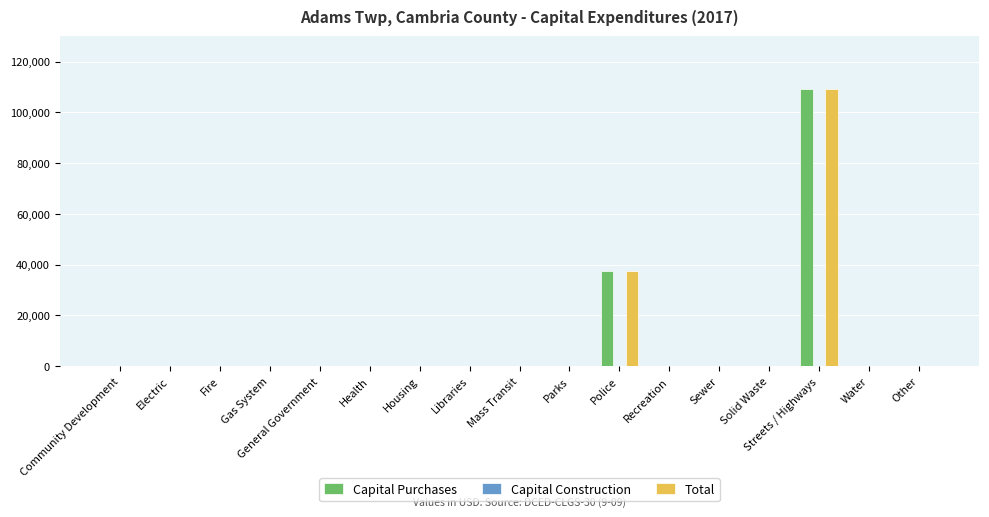

Count the number of data series in this chart.

2